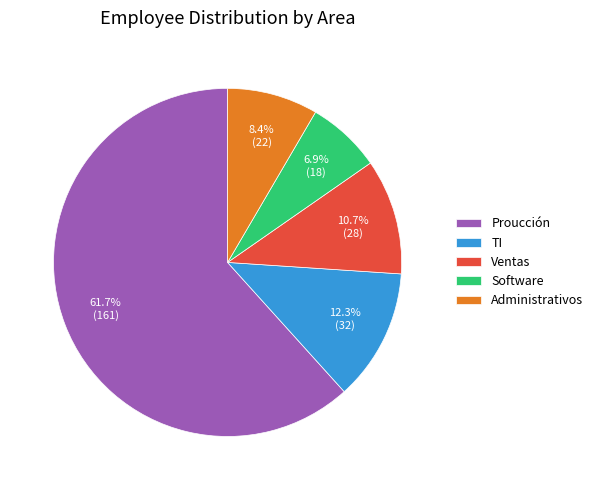

Is Proucción the majority of the pie?

Yes